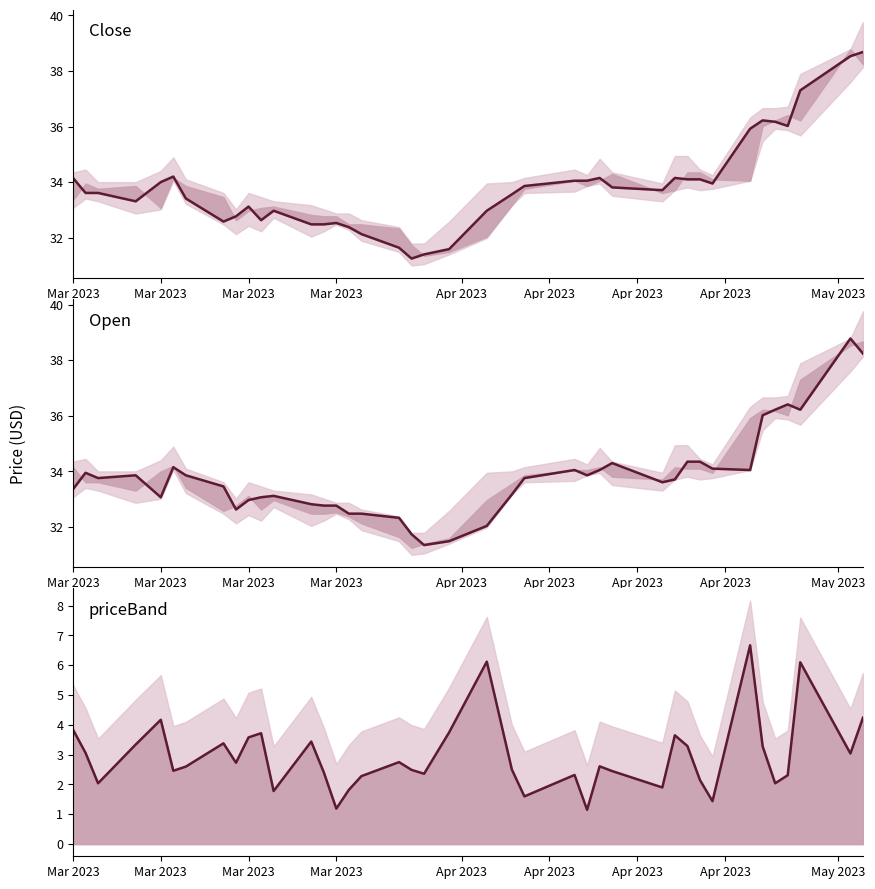

True or false: Close and priceBand cross at least once.

False